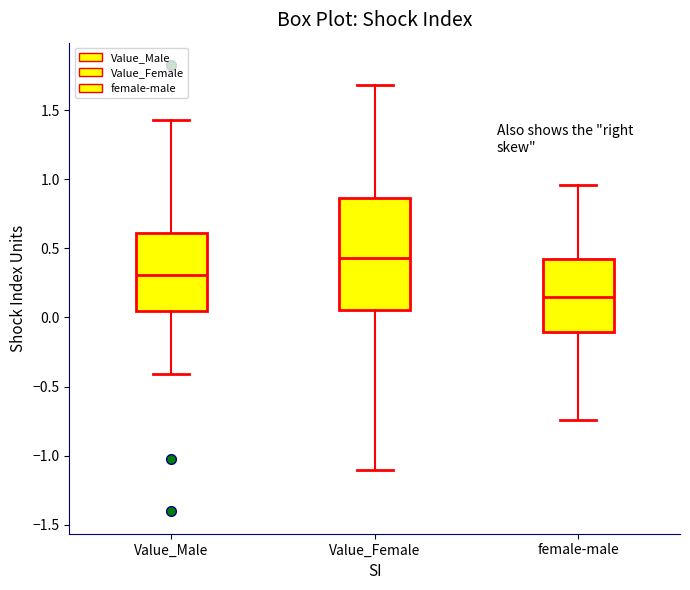

Which box has the lowest median line?

female-male